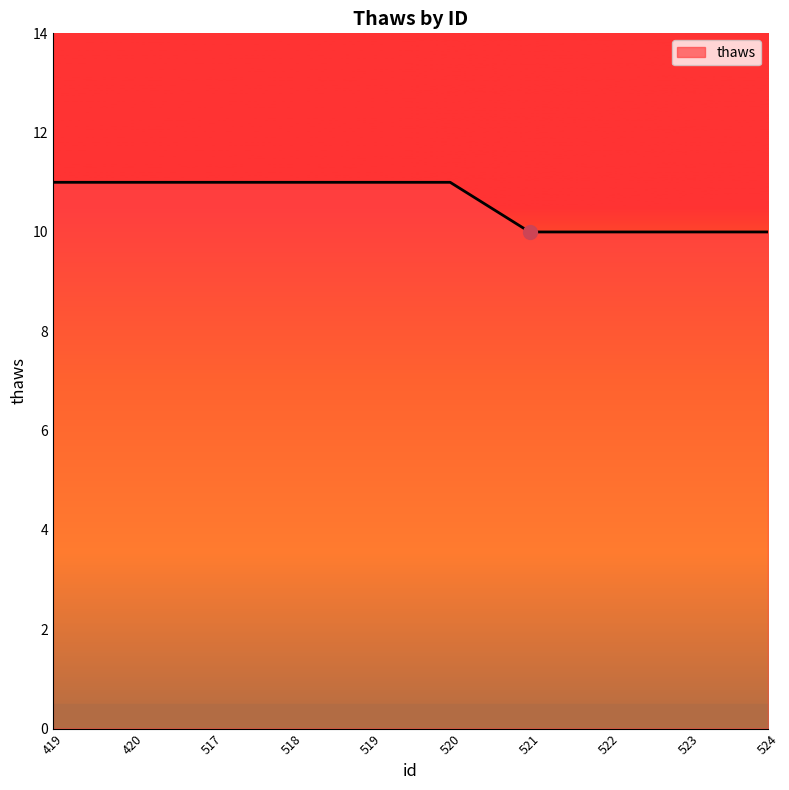

What is the sum of all values?

106